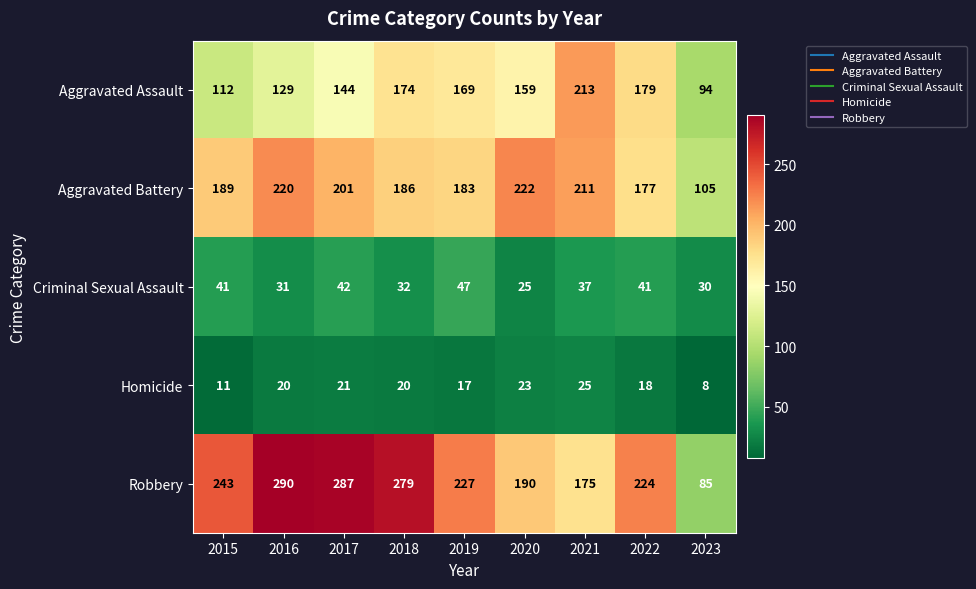

Between 2020 and 2022, which series saw the biggest shift?

Aggravated Battery